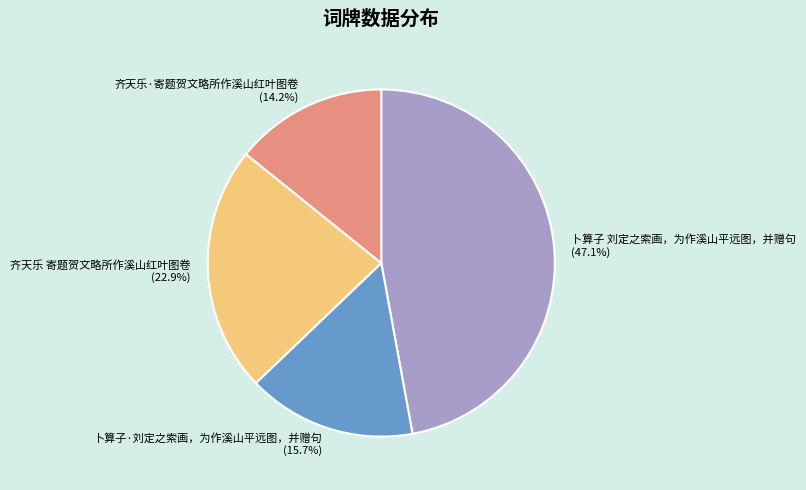

Between 卜算子 刘定之索画，为作溪山平远图，并赠句 and 齐天乐 寄题贺文略所作溪山红叶图卷, which is larger?

卜算子 刘定之索画，为作溪山平远图，并赠句